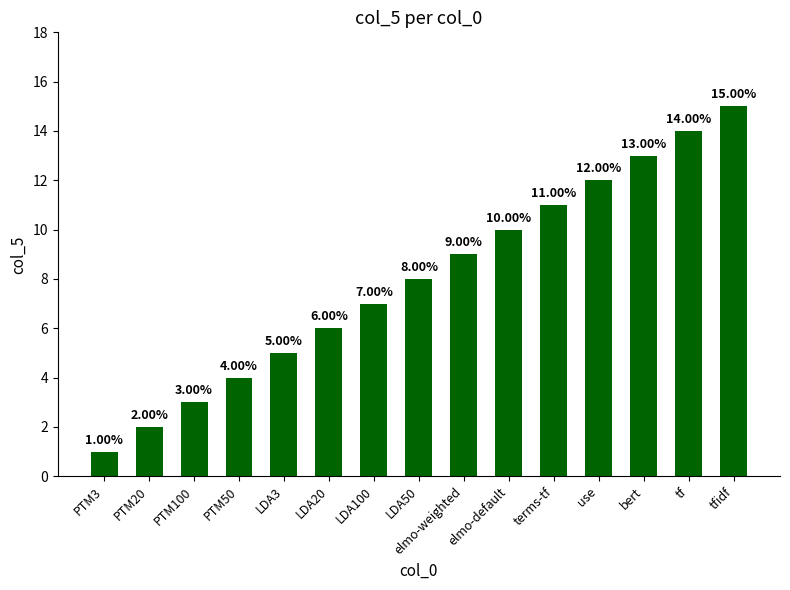

What is the difference between the maximum and minimum values?

14